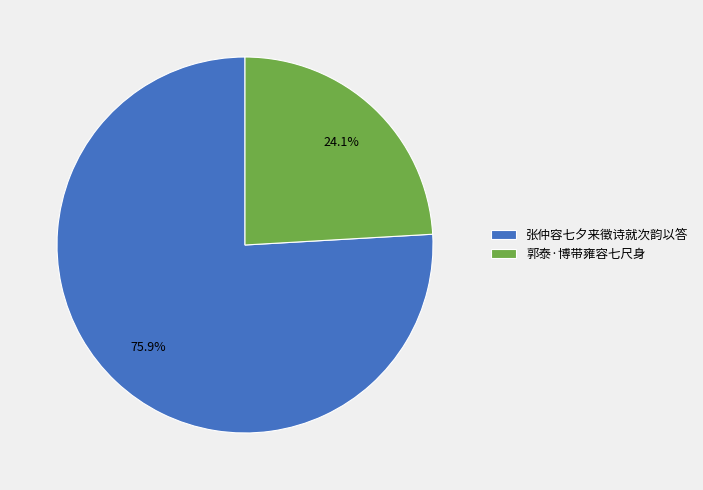

Combined, do 张仲容七夕来徵诗就次韵以答 and 郭泰·博带雍容七尺身 account for over 50%?

Yes